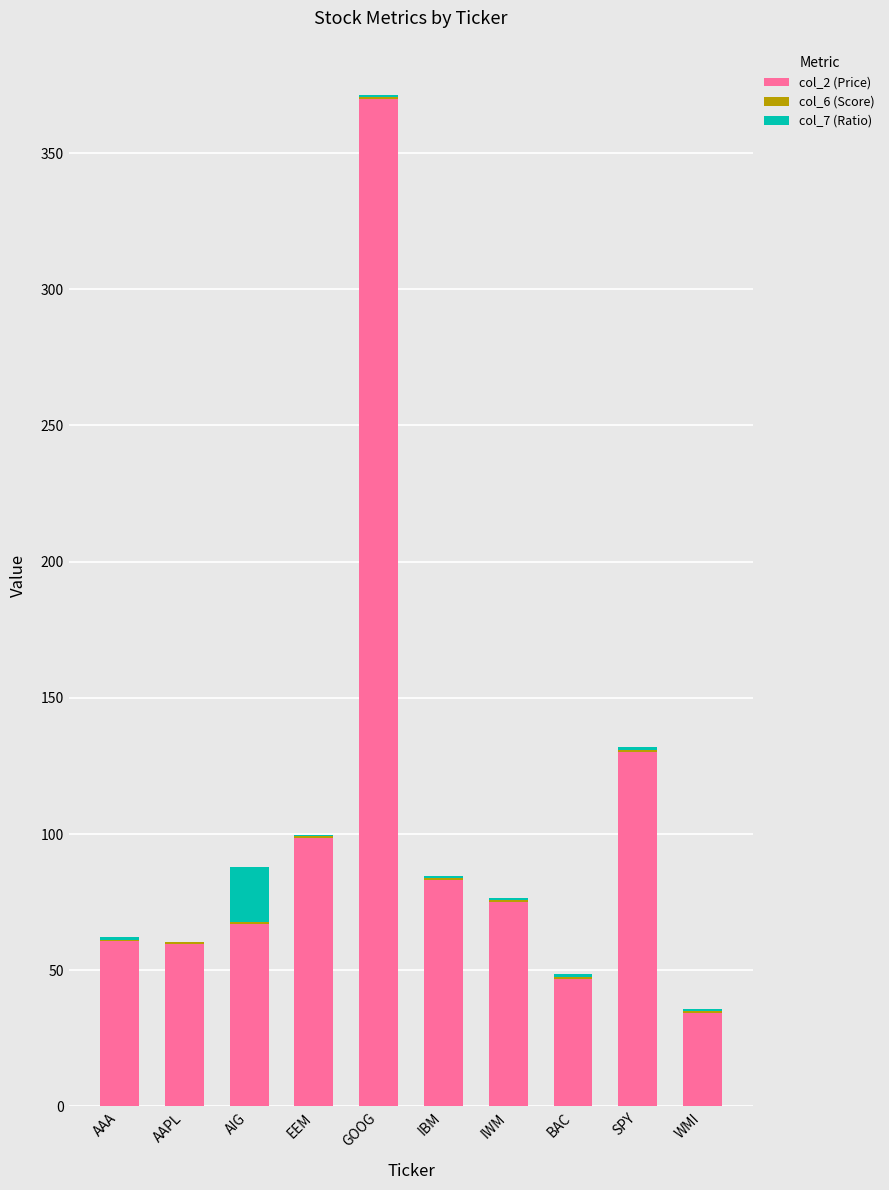

True or false: col_2 (Price) has a value of 74.9 at IWM.

True